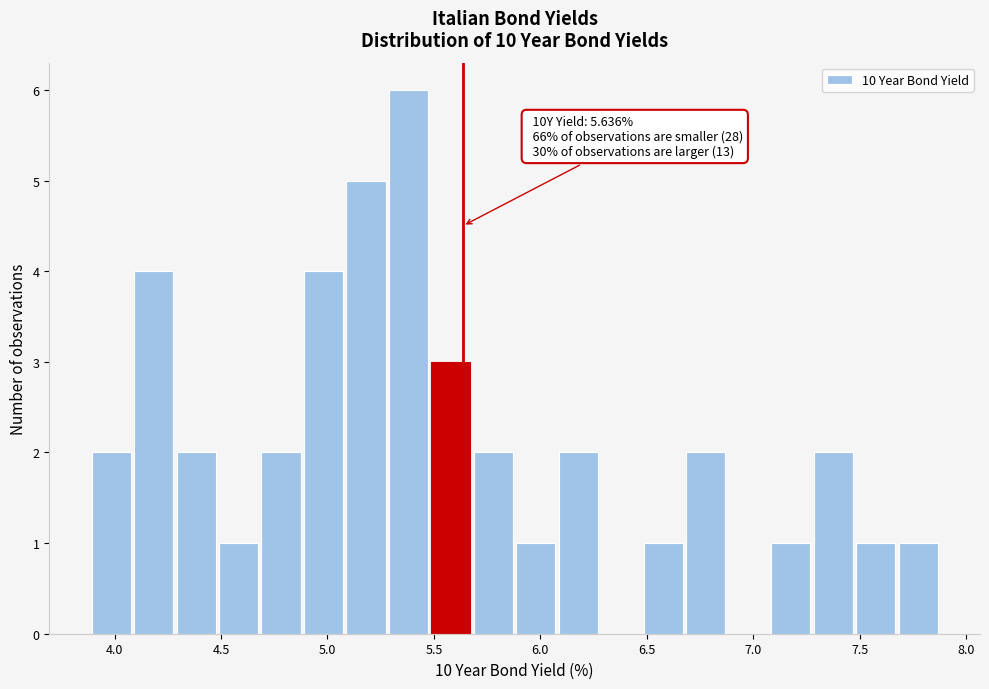

Read against the x-axis, roughly where is the centre of the tallest bar?

5.40